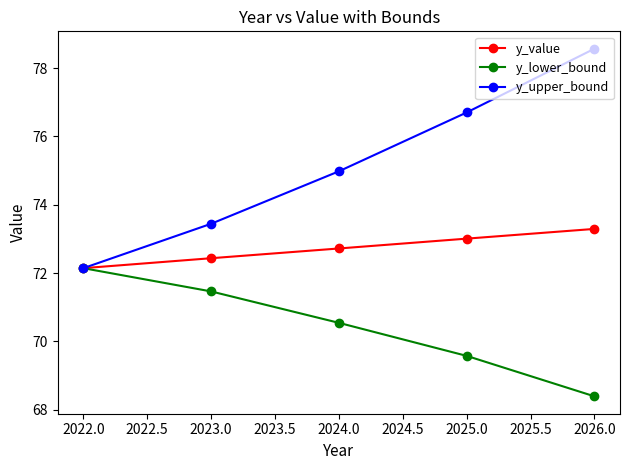

Where does the y_lower_bound series first go above 70?

2022.0